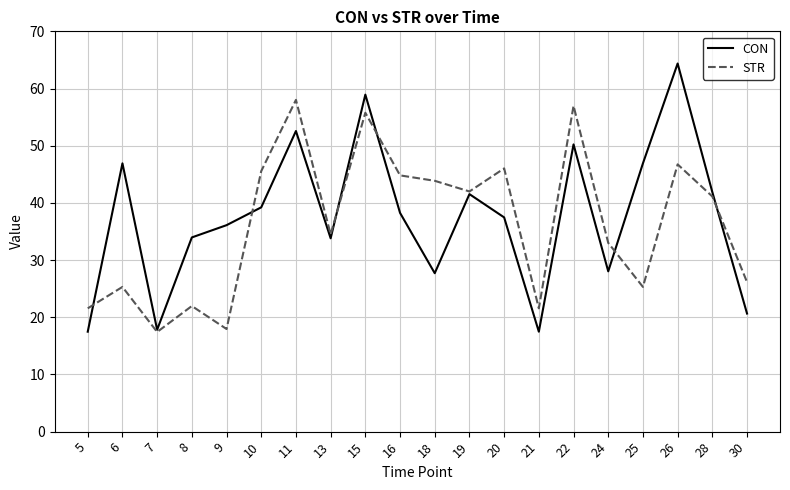

At which category is the sum across all series the highest?

15